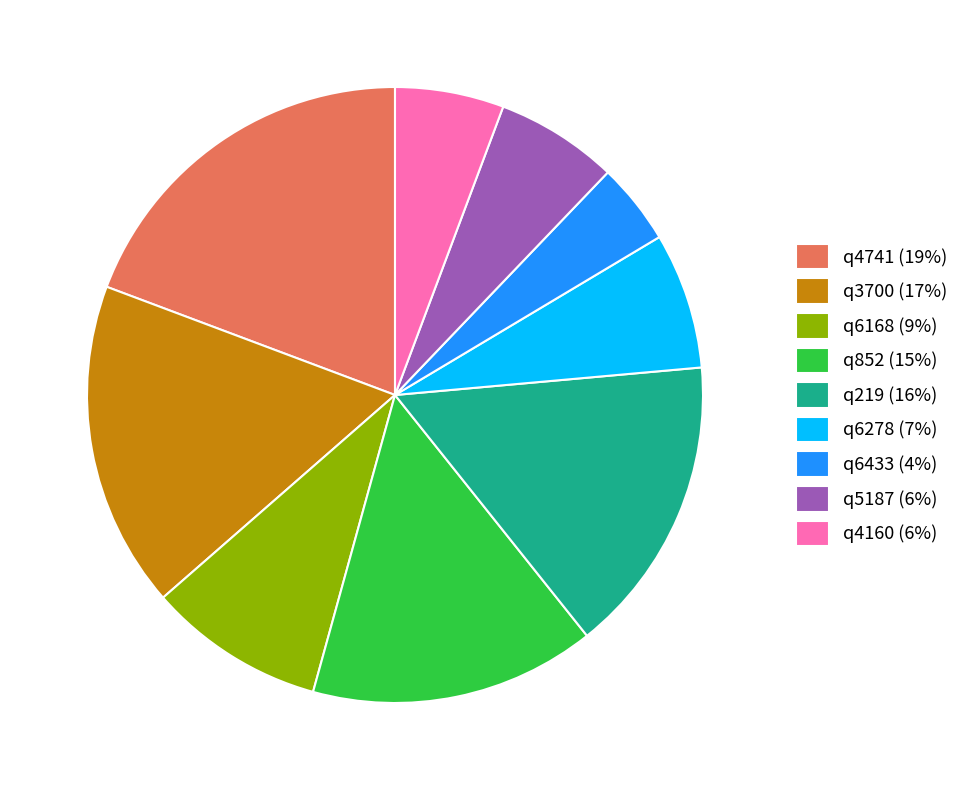

Is q6168 (9%) the majority of the pie?

No